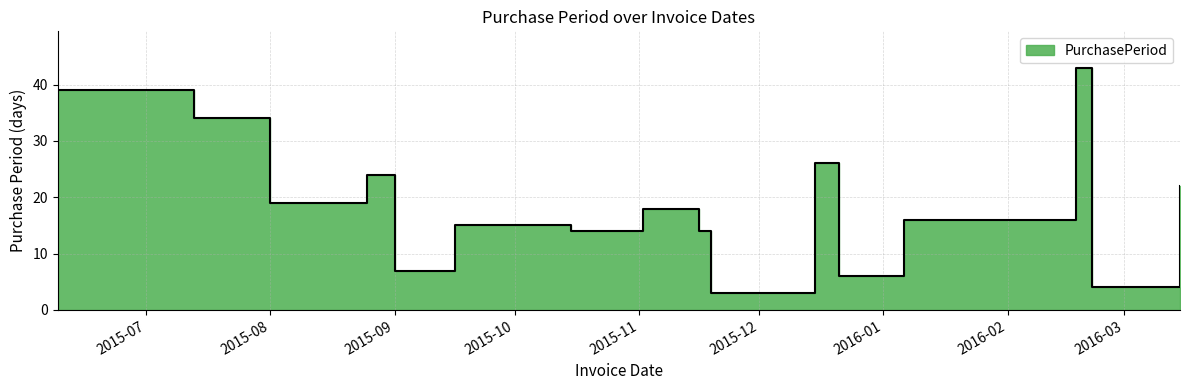

Where is the first local maximum?

2015-08-25